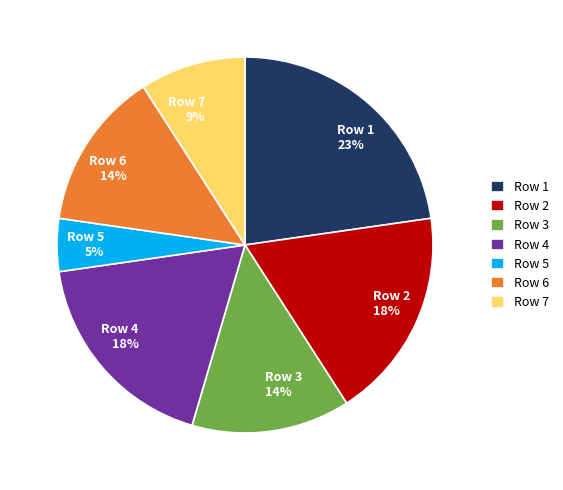

Count the number of slices in the pie.

7